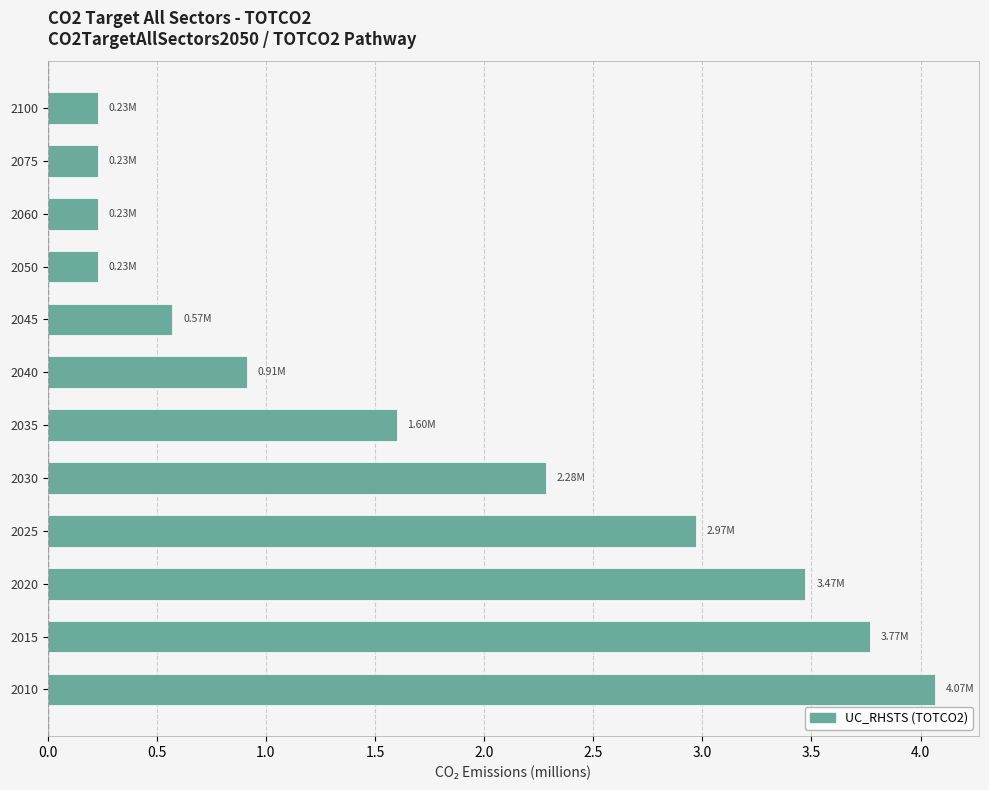

Does the chart contain any negative values?

No